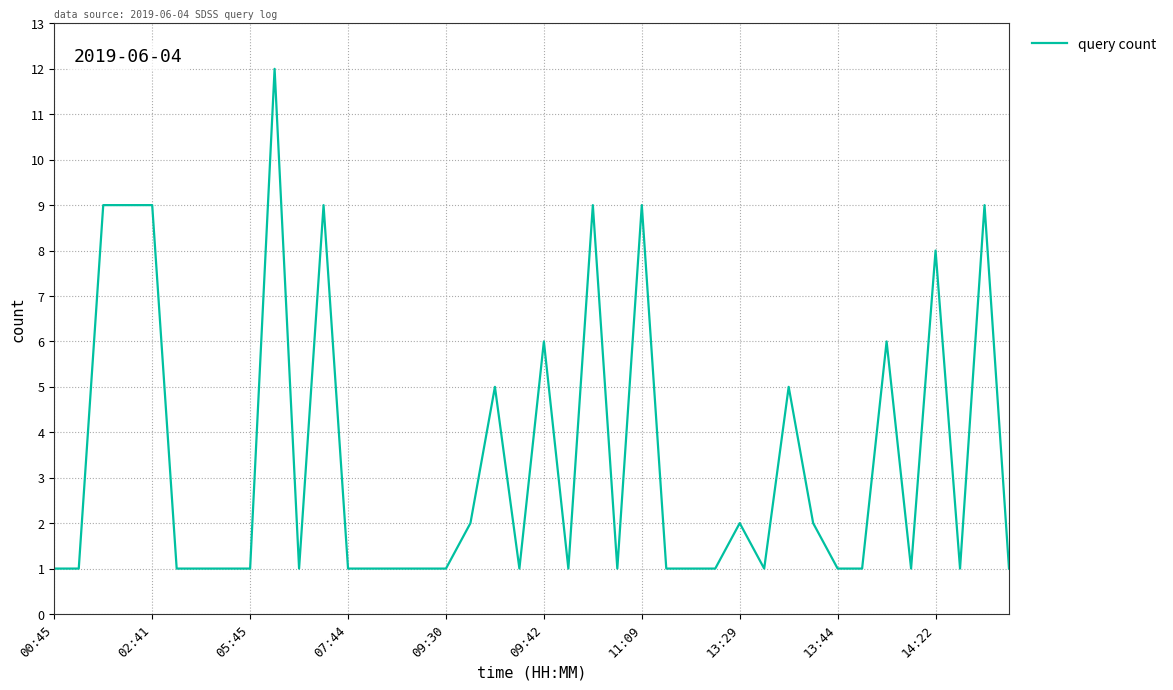

What is the difference between the maximum and minimum values?

11